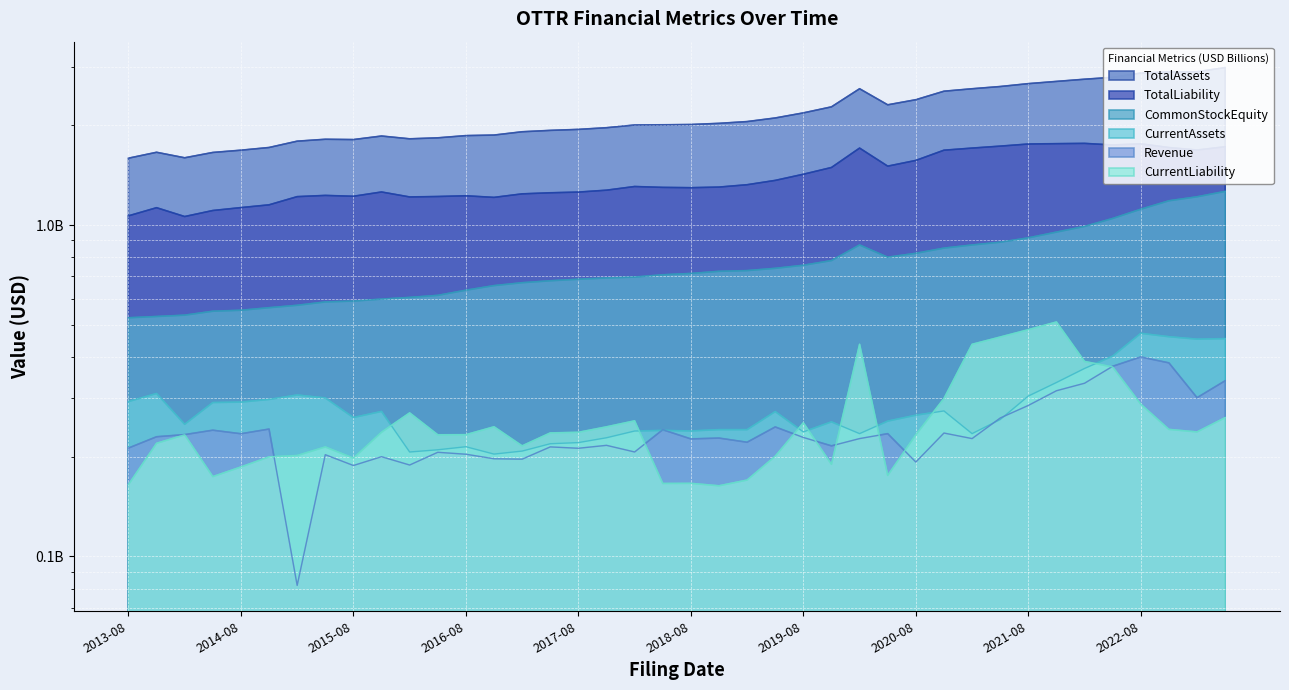

Where does the TotalAssets series first go above 2?

2018-02-20